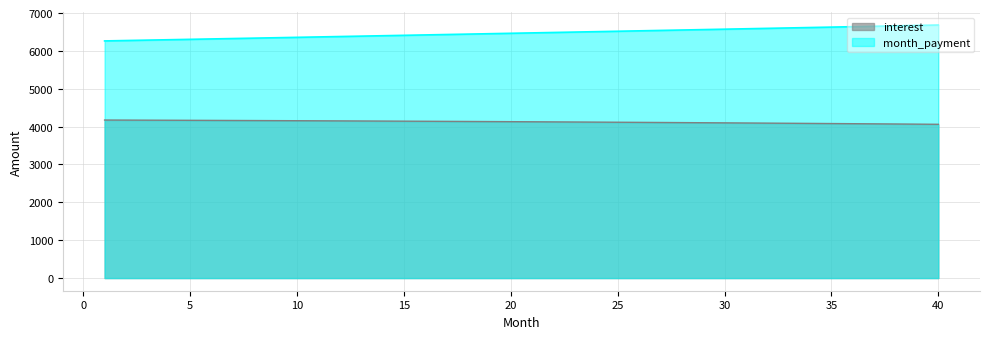

What is the value of the month_payment point at the 22nd from the left?

6486.1